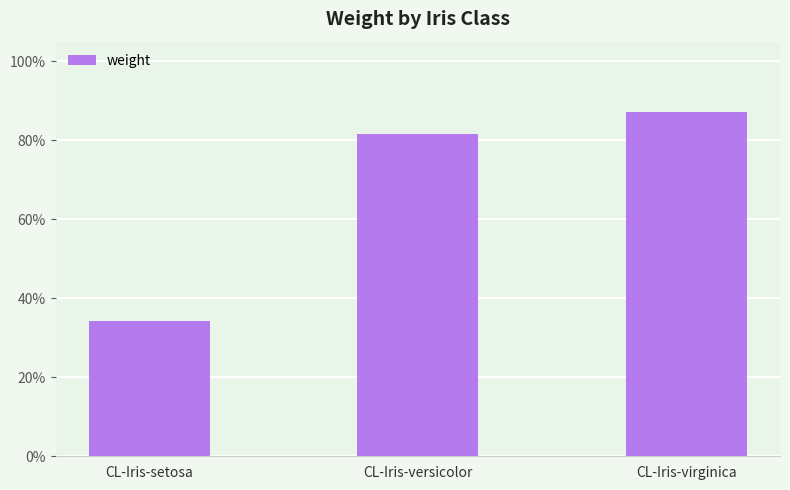

What is the smallest value displayed?

0.3